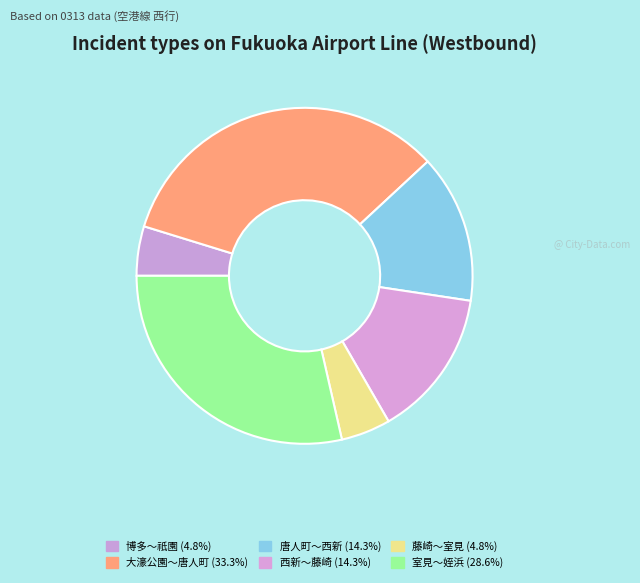

What is the largest slice in the pie chart?

大濠公園～唐人町